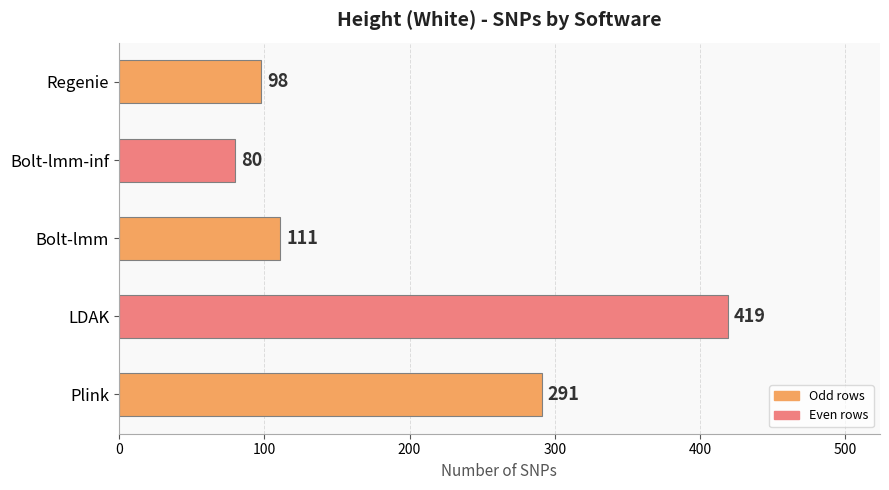

How many data points are less than 111?

2